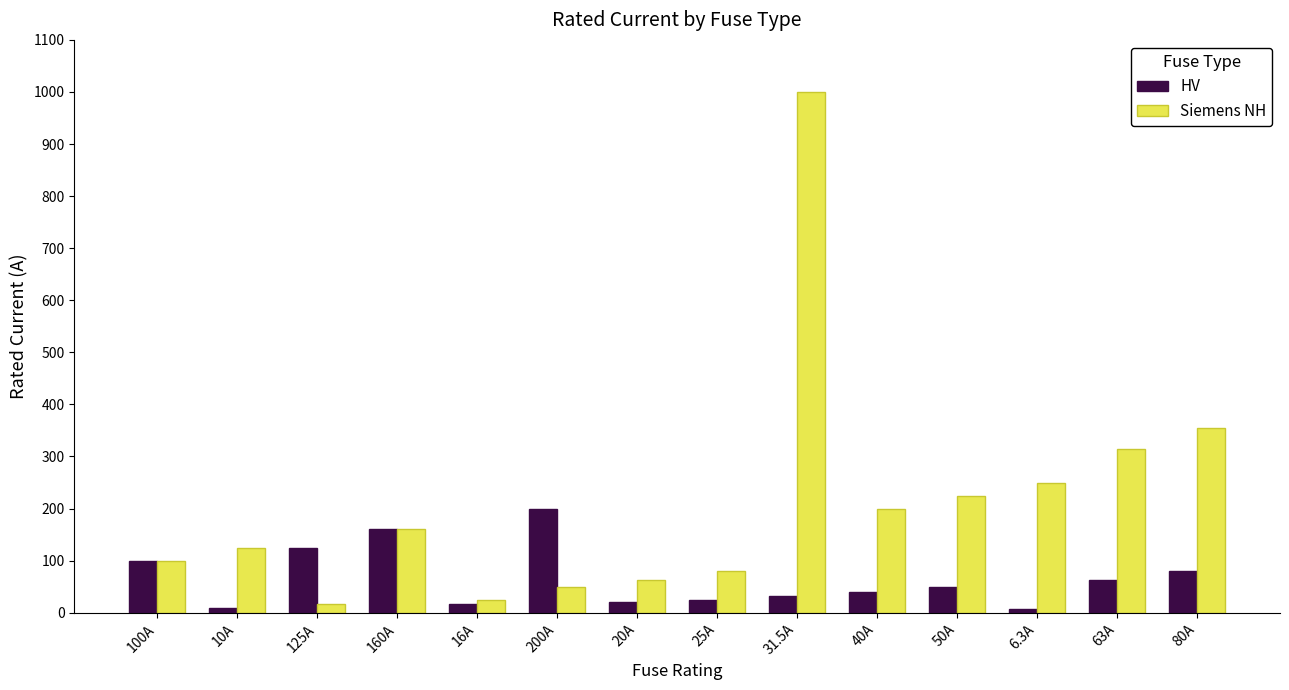

Between 10A and 160A, which series saw the biggest shift?

HV